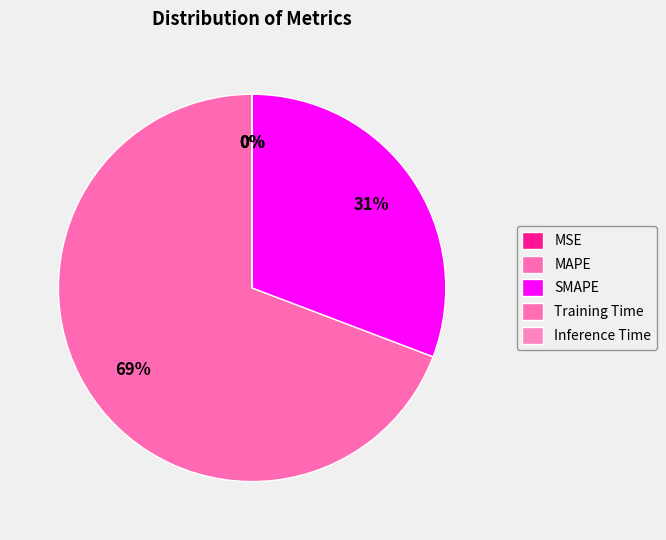

To the nearest percent, what portion does SMAPE represent?

31%